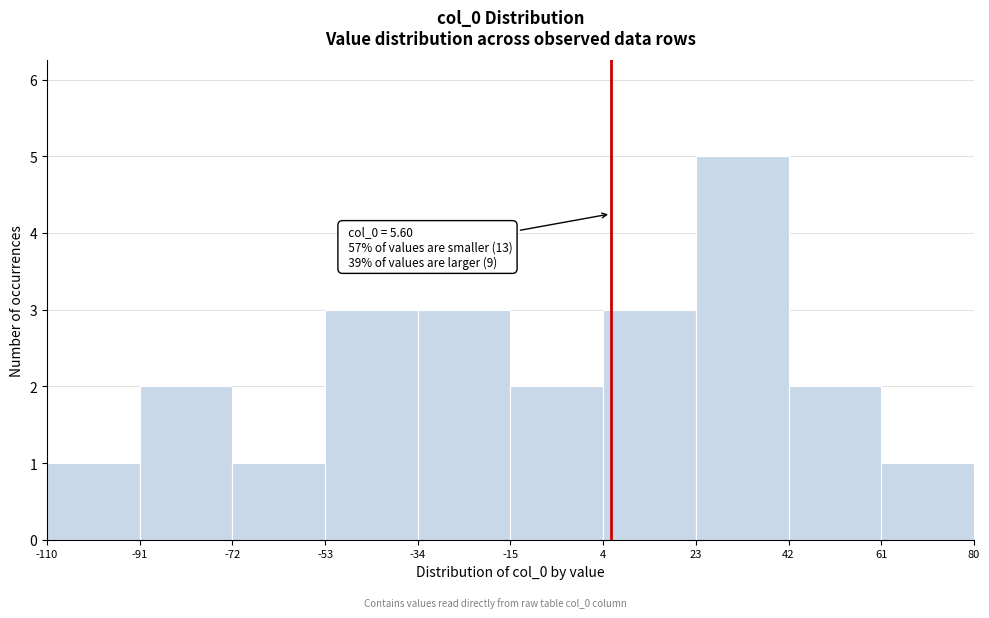

Over which range of the x-axis is the bar tallest?

23 to 42